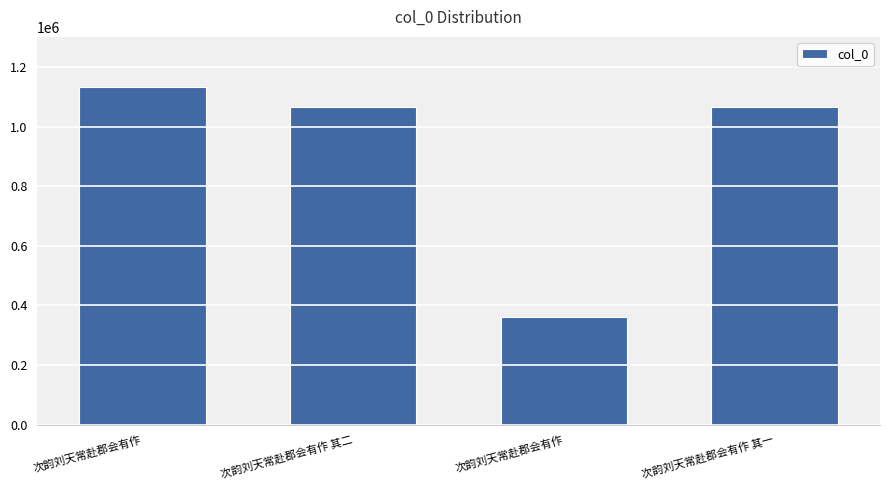

How many series are shown in this chart?

1